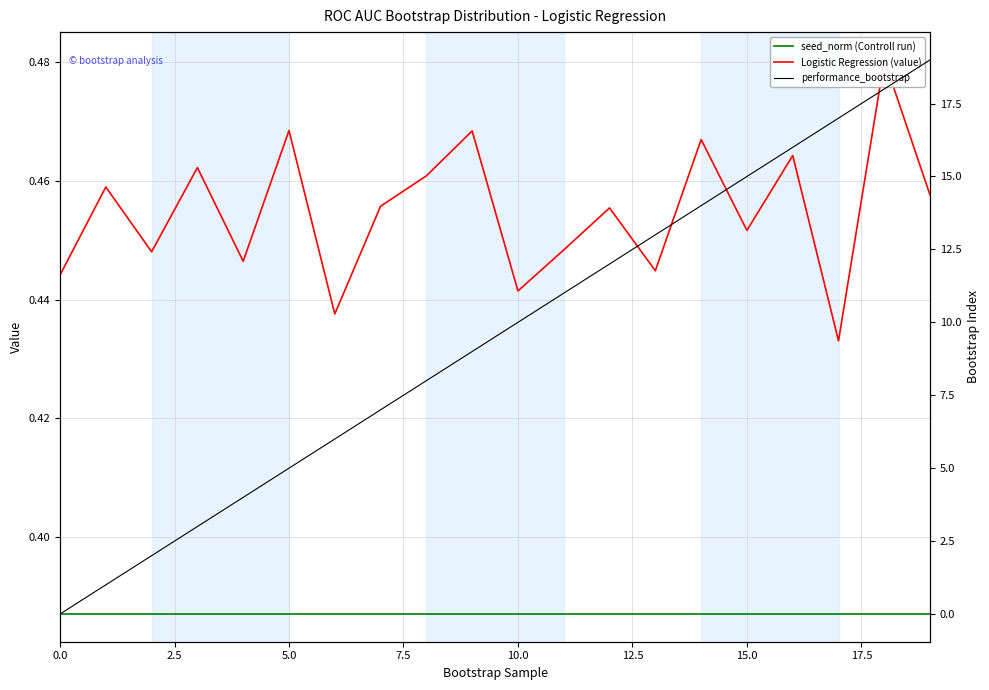

True or false: Logistic Regression (value) and seed_norm (Controll run) intersect in this chart.

False